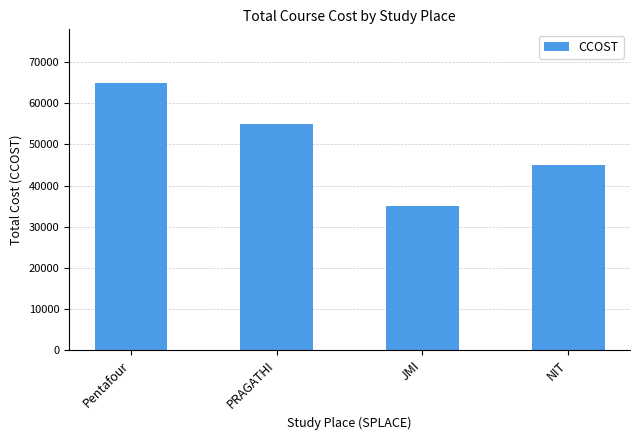

What is the value of the 2nd bar from the left?

55000